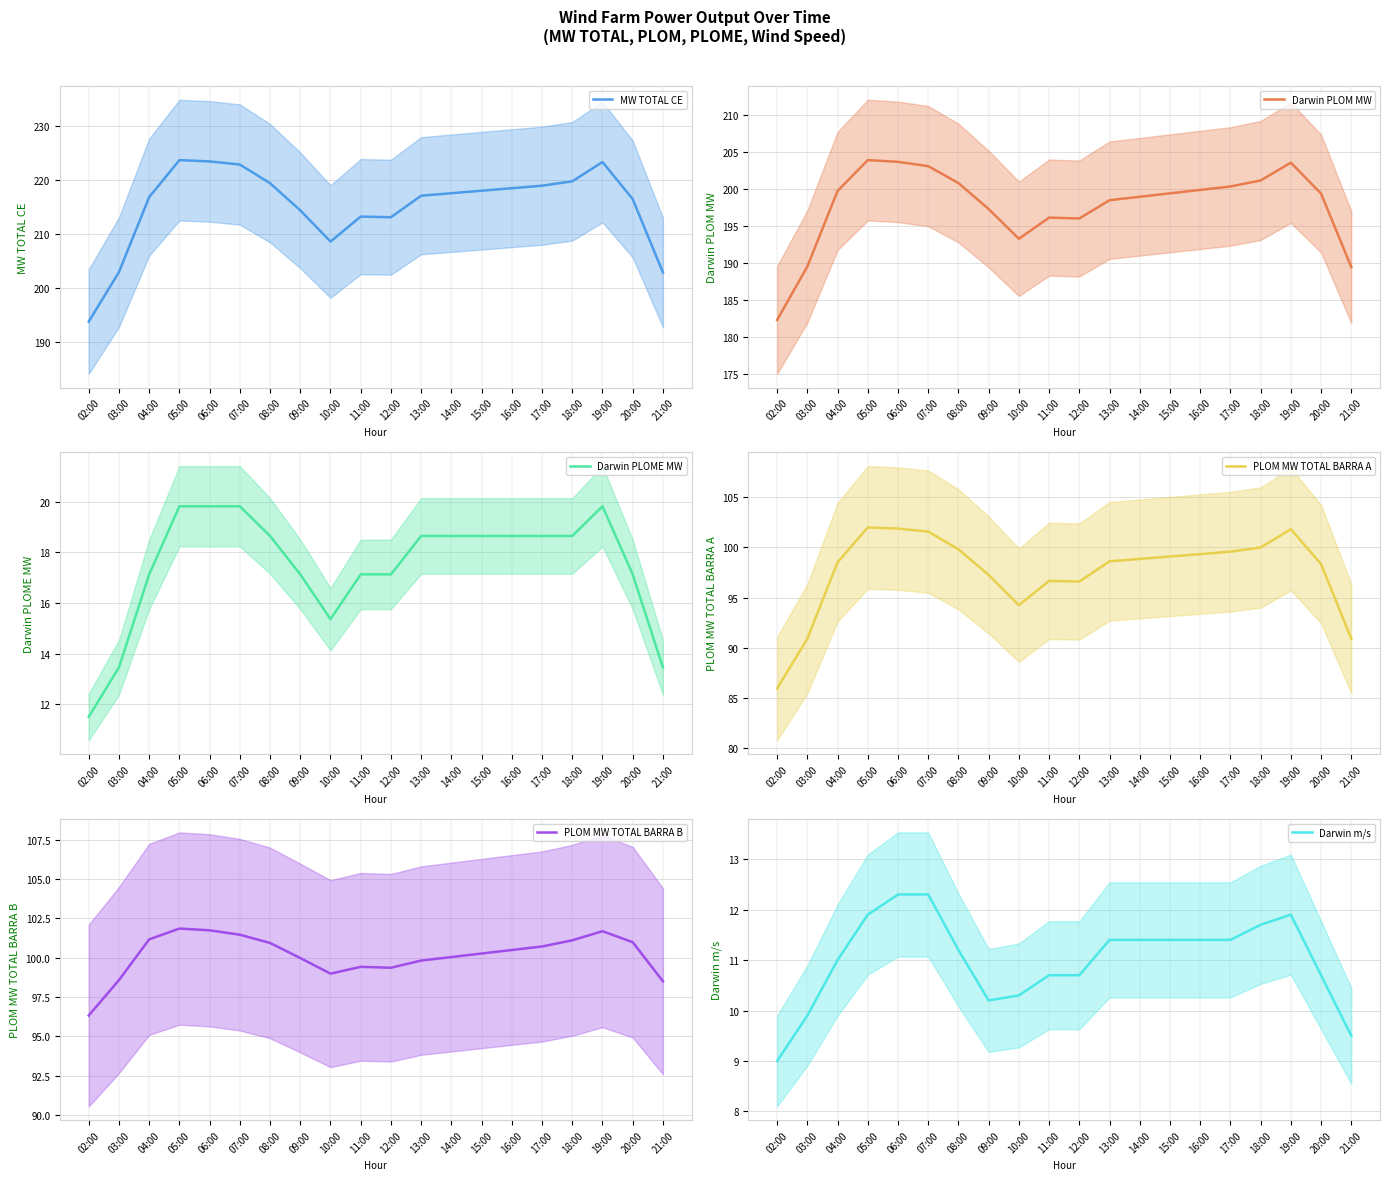

What is the label of the 8th point from the left?

09:00